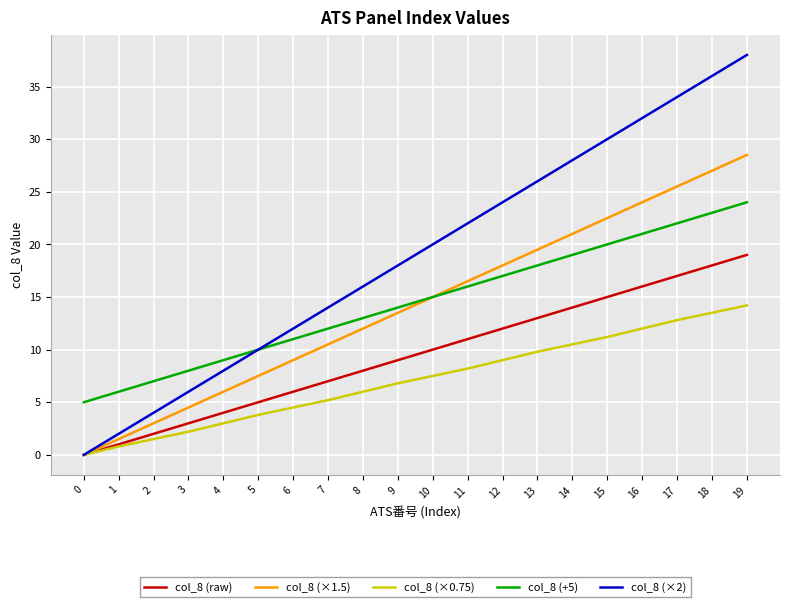

Which label corresponds to the largest value in the chart?

19